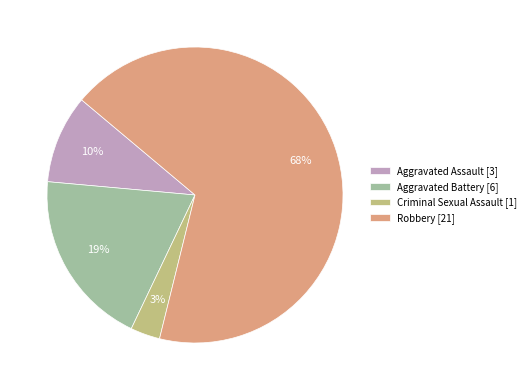

Which category has the smallest portion of the pie?

Criminal Sexual Assault